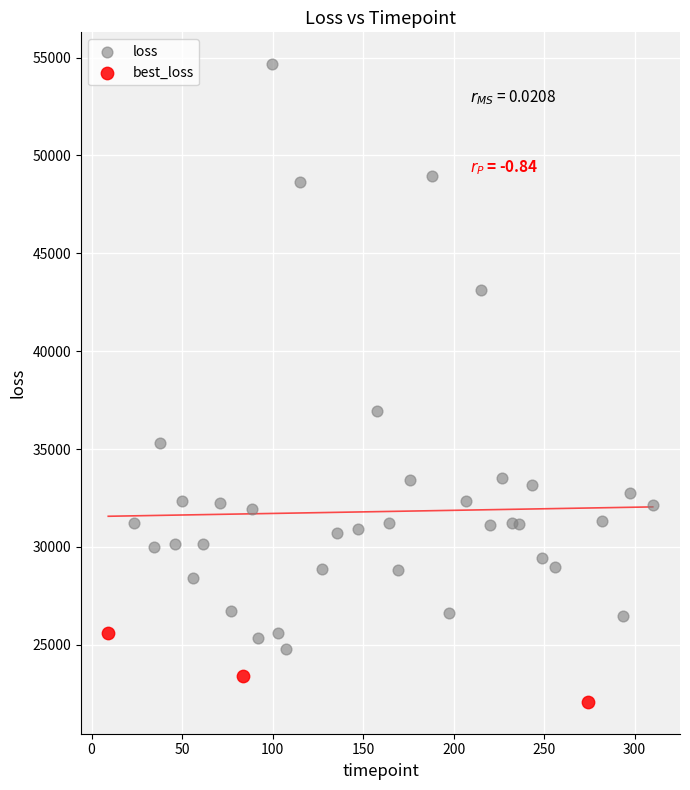

Which series reaches the minimum Y coordinate?

best_loss